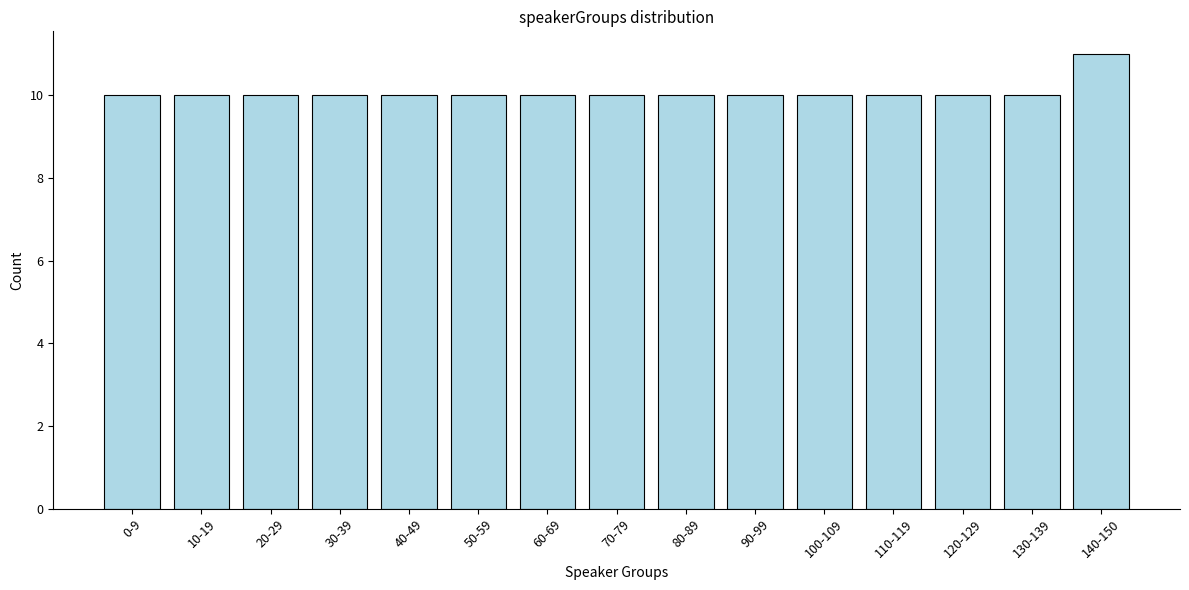

Reading left to right, extract all data points from this chart.

0-9=10	10-19=10	20-29=10	30-39=10	40-49=10	50-59=10	60-69=10	70-79=10	80-89=10	90-99=10	100-109=10	110-119=10	120-129=10	130-139=10	140-150=11